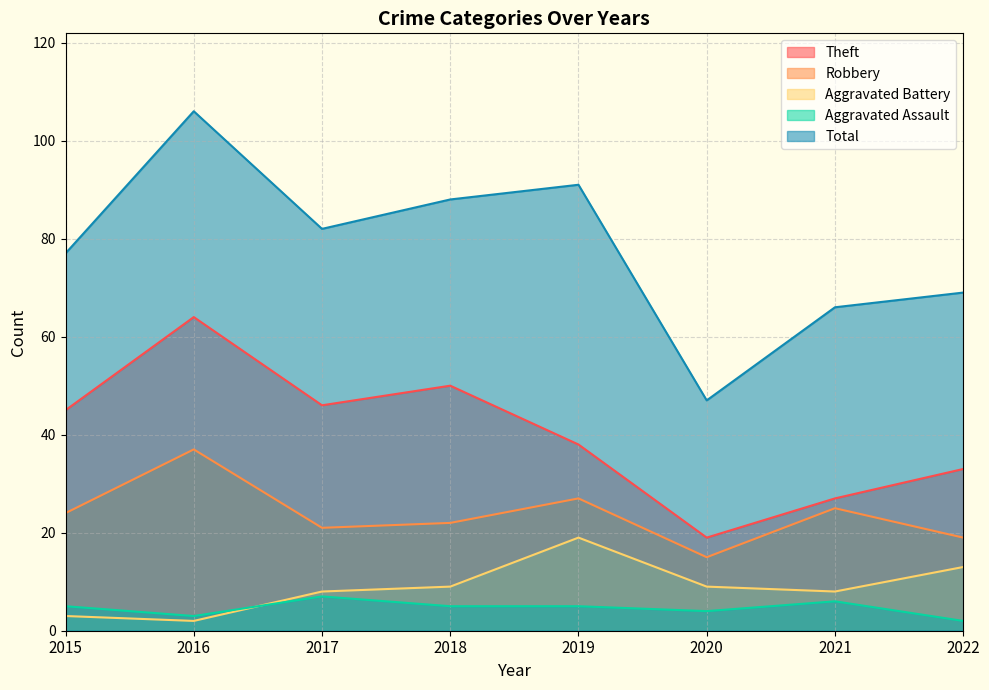

Reading left to right, transcribe all the data shown in this chart.

Theft: 45	64	46	50	38	19	27	33
Robbery: 24	37	21	22	27	15	25	19
Aggravated Battery: 3	2	8	9	19	9	8	13
Aggravated Assault: 5	3	7	5	5	4	6	2
Total: 77	106	82	88	91	47	66	69